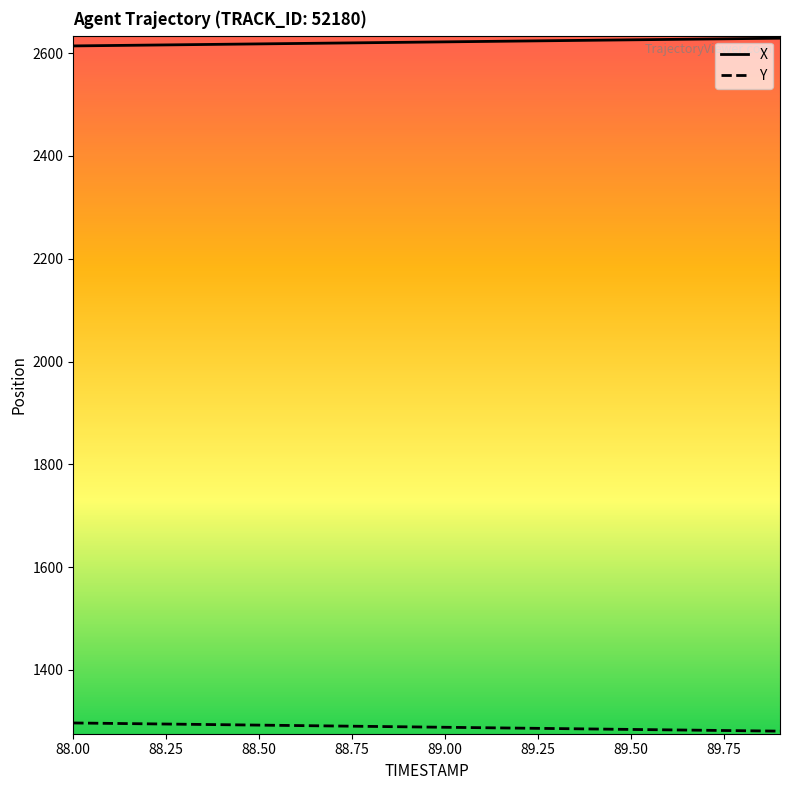

What is the maximum value for X?

2629.2